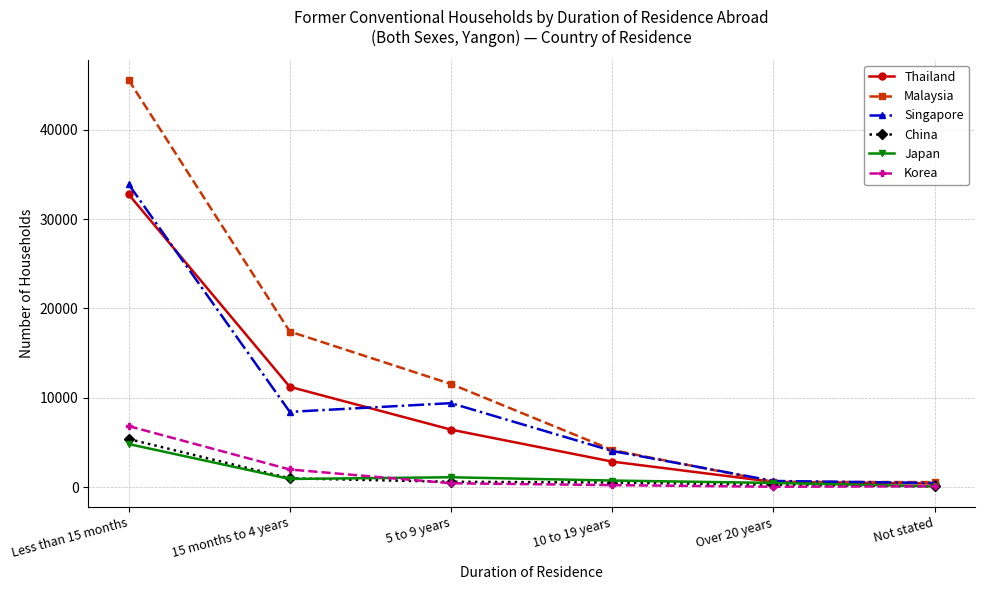

In Singapore, how many points are lower than both neighbors (excluding endpoints)?

1